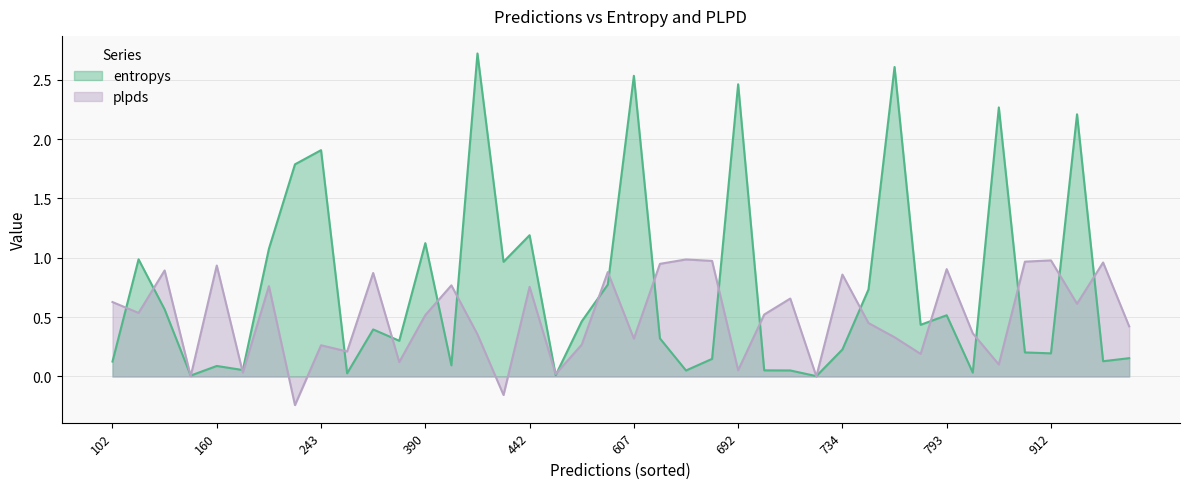

Is it true that plpds equals 0.5 at 123?

True